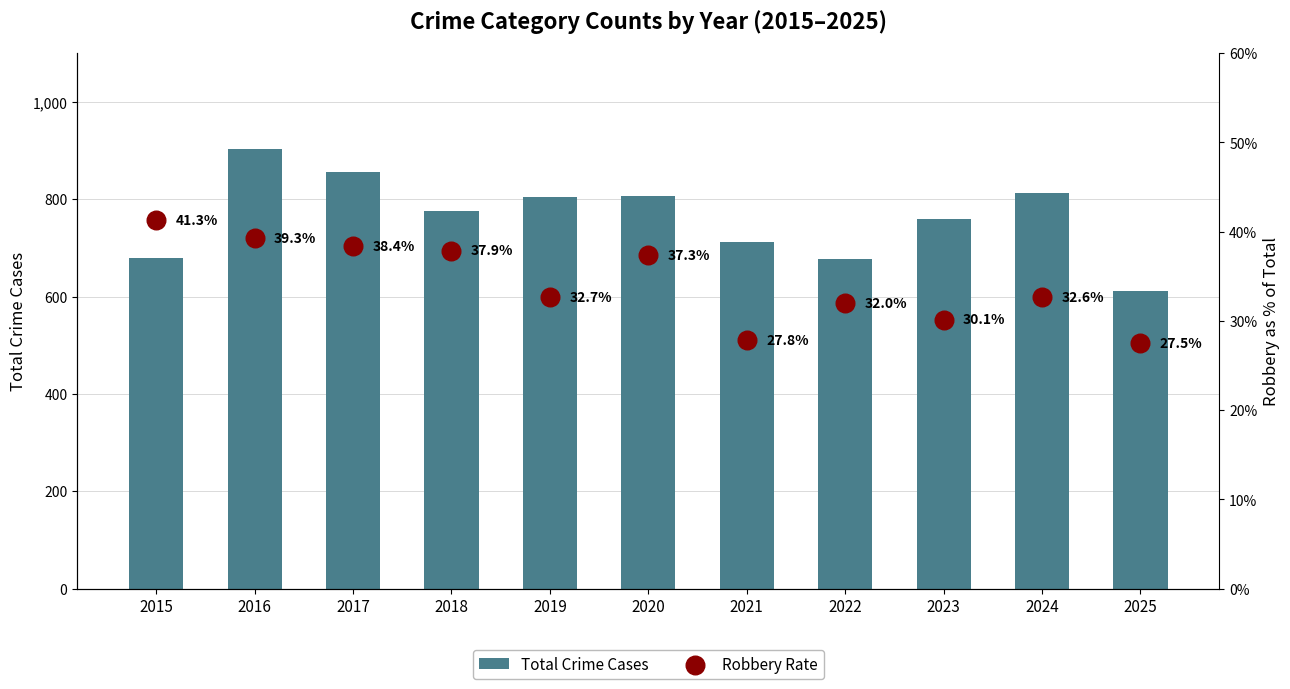

What are all the series names shown in the legend?

Total Crime Cases, Robbery Rate